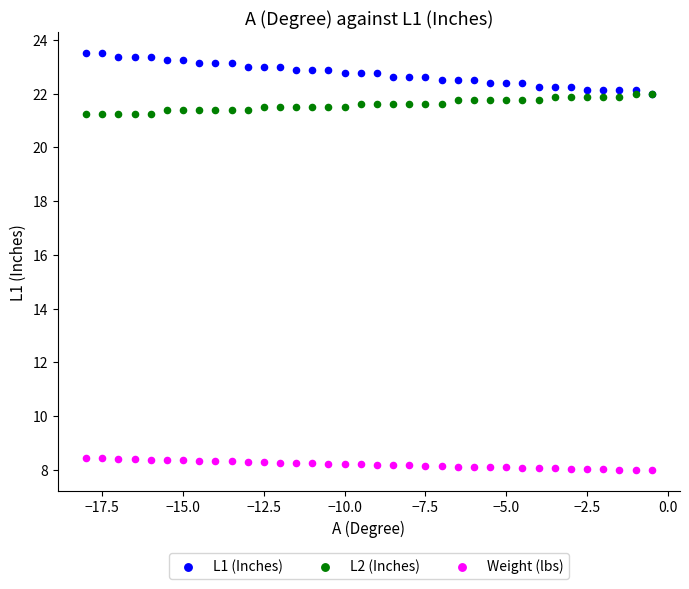

Which series reaches the maximum Y coordinate?

L1 (Inches)